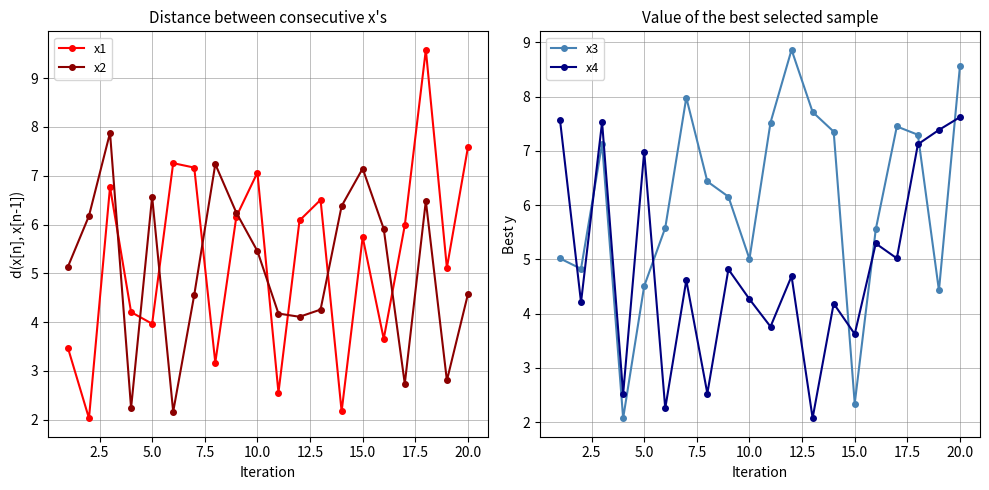

How many interior local valleys does the x1 series have?

7